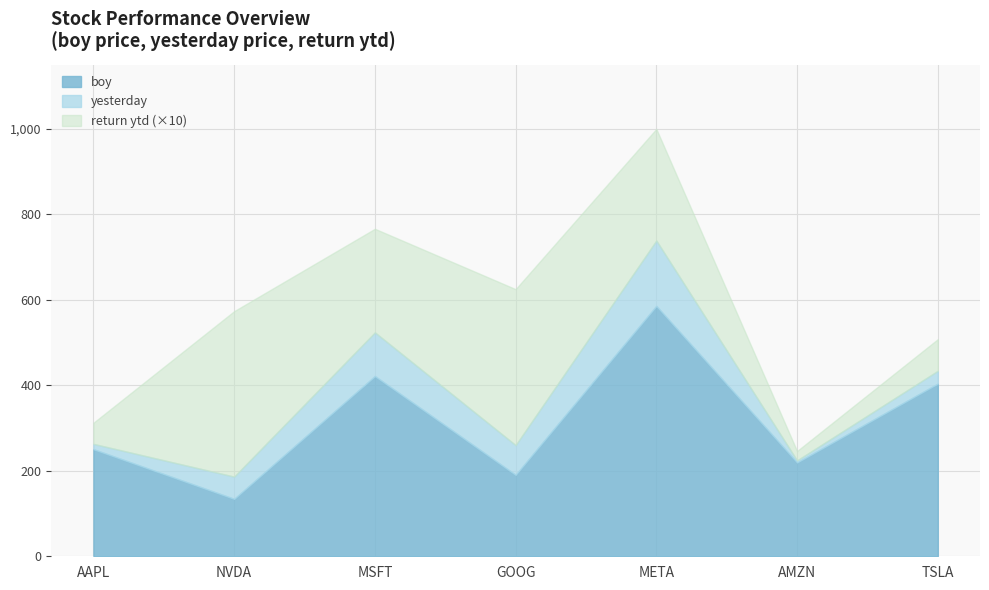

At which category is the sum across all series the highest?

META